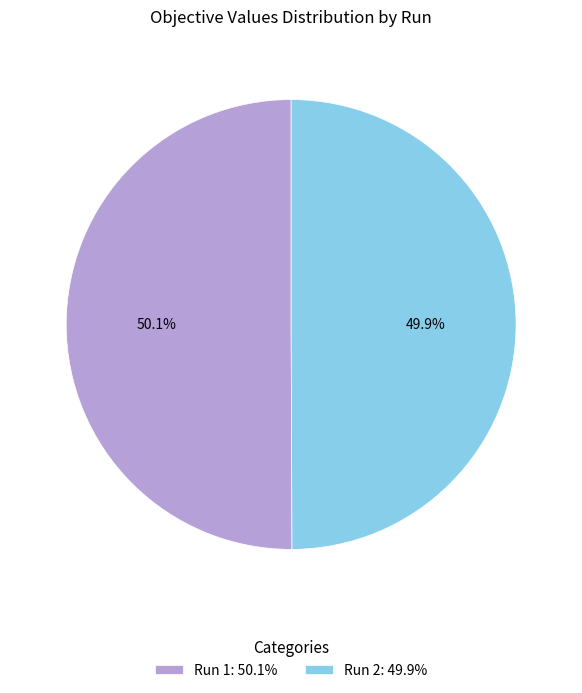

Combined, what portion of the pie is Run 2: 49.9% and Run 1: 50.1%?

100.0%